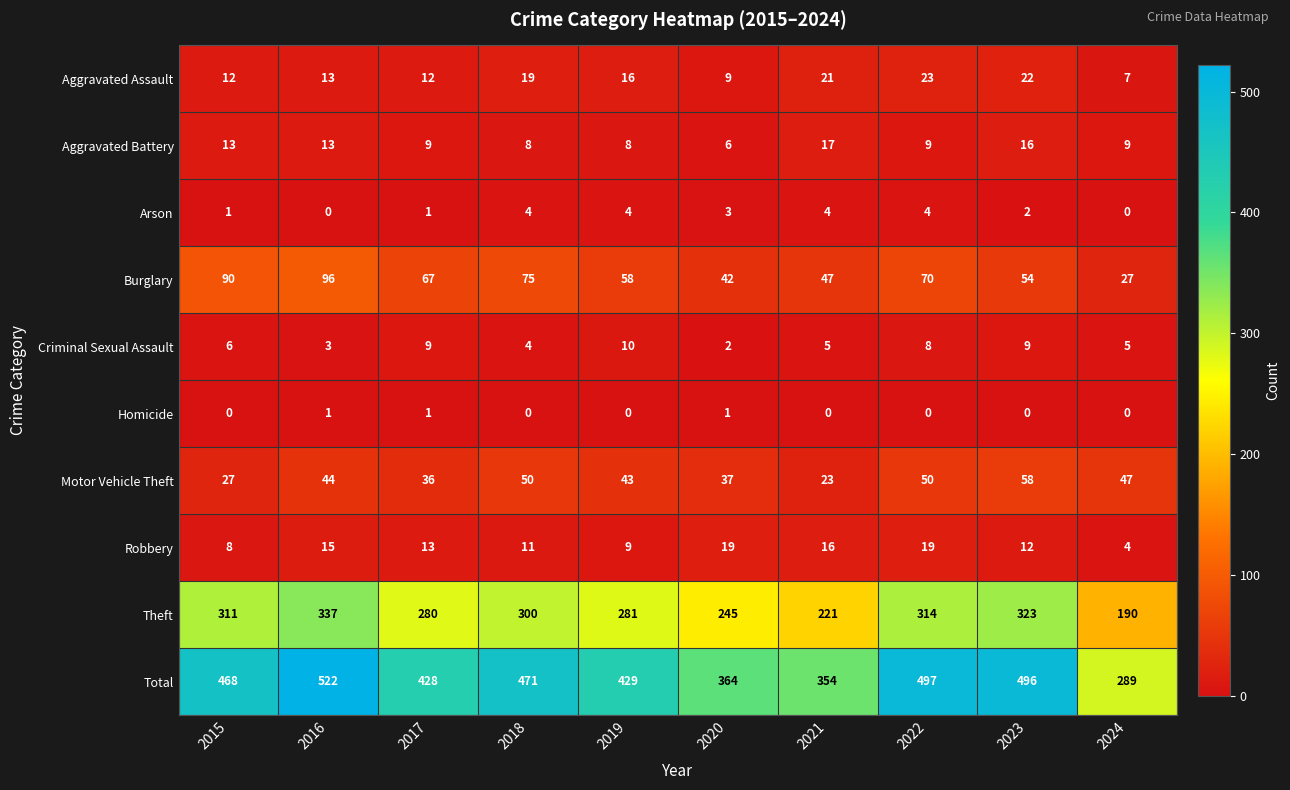

What is the total value across all series at 2015?

936